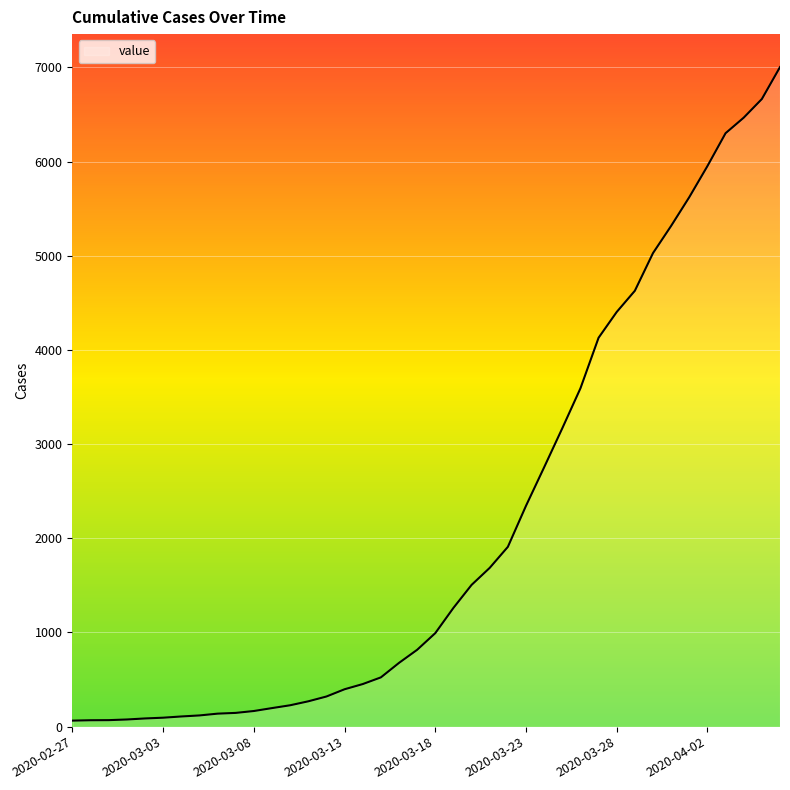

What is the difference between the maximum and minimum values?

6939